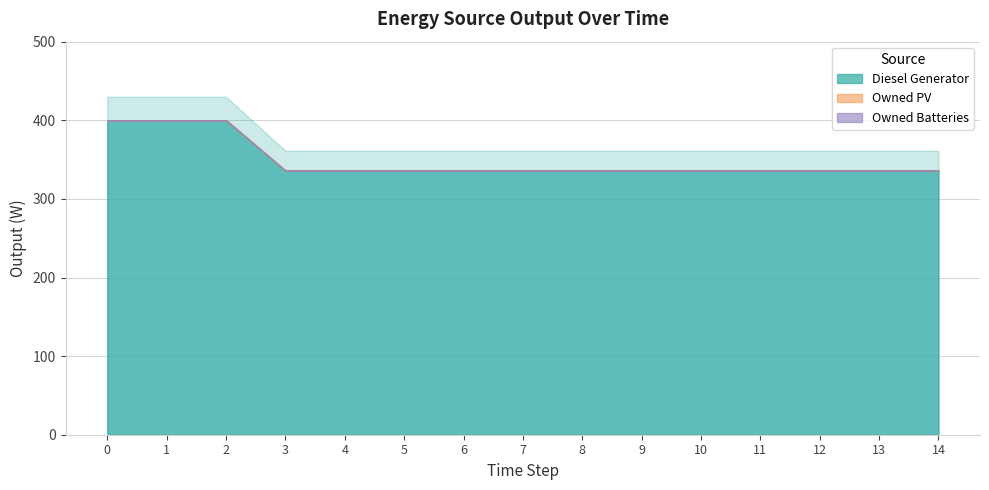

How many lines are shown in the chart?

3